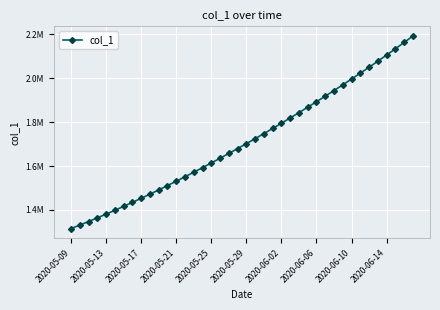

What is the difference between the maximum and minimum values?

877287.0